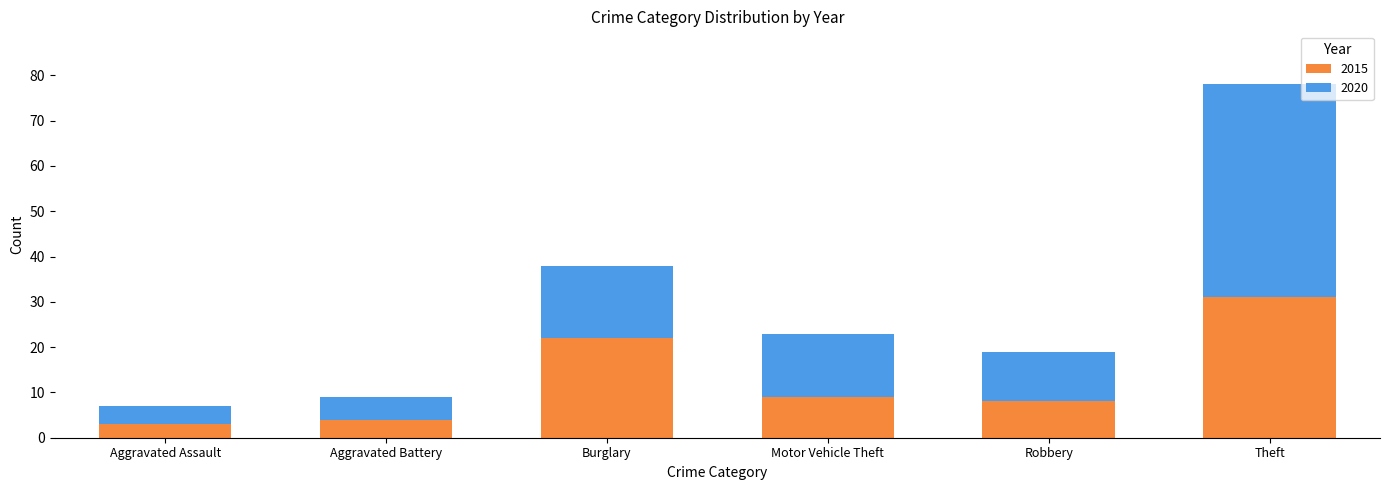

Is it true that 2015 equals 42 at Theft?

False